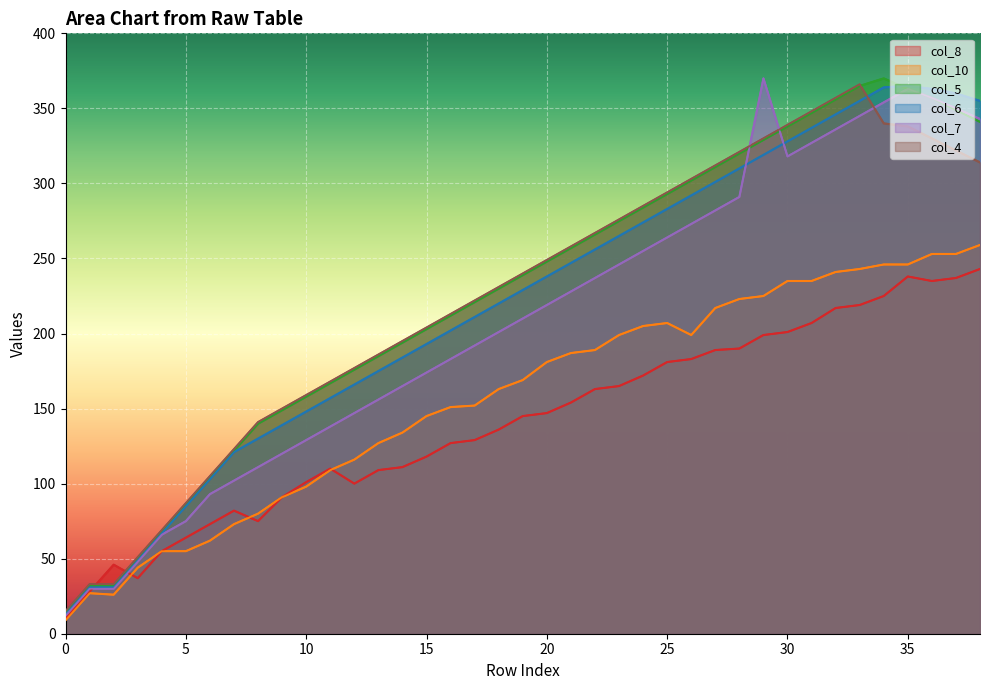

Reading left to right, what are all the values shown in this chart?

col_8: 0=10	1=28	2=46	3=37	4=55	5=64	6=73	7=82	8=75	9=91	10=101	11=110	12=100	13=109	14=111	15=118	16=127	17=129	18=136	19=145	20=147	21=154	22=163	23=165	24=172	25=181	26=183	27=189	28=190	29=199	30=201	31=207	32=217	33=219	34=225	35=238	36=235	37=237	38=243
col_10: 0=9	1=27	2=26	3=44	4=55	5=55	6=62	7=73	8=80	9=91	10=98	11=109	12=116	13=127	14=134	15=145	16=151	17=152	18=163	19=169	20=181	21=187	22=189	23=199	24=205	25=207	26=199	27=217	28=223	29=225	30=235	31=235	32=241	33=243	34=246	35=246	36=253	37=253	38=259
col_5: 0=14	1=32	2=32	3=50	4=68	5=86	6=104	7=122	8=140	9=149	10=158	11=167	12=176	13=185	14=194	15=203	16=212	17=221	18=230	19=239	20=248	21=257	22=266	23=275	24=284	25=293	26=302	27=311	28=320	29=329	30=338	31=347	32=356	33=365	34=370	35=363	36=357	37=349	38=341
col_6: 0=13	1=31	2=31	3=49	4=67	5=85	6=103	7=121	8=130	9=139	10=148	11=157	12=166	13=175	14=184	15=193	16=202	17=211	18=220	19=229	20=238	21=247	22=256	23=265	24=274	25=283	26=292	27=301	28=310	29=319	30=328	31=337	32=346	33=355	34=364	35=365	36=363	37=360	38=355
col_7: 0=12	1=30	2=30	3=48	4=66	5=75	6=93	7=102	8=111	9=120	10=129	11=138	12=147	13=156	14=165	15=174	16=183	17=192	18=201	19=210	20=219	21=228	22=237	23=246	24=255	25=264	26=273	27=282	28=291	29=370	30=318	31=327	32=336	33=345	34=354	35=363	36=357	37=350	38=343
col_4: 0=15	1=33	2=33	3=51	4=69	5=87	6=105	7=123	8=141	9=150	10=159	11=168	12=177	13=186	14=195	15=204	16=213	17=222	18=231	19=240	20=249	21=258	22=267	23=276	24=285	25=294	26=303	27=312	28=321	29=330	30=339	31=348	32=357	33=366	34=340	35=338	36=330	37=322	38=314